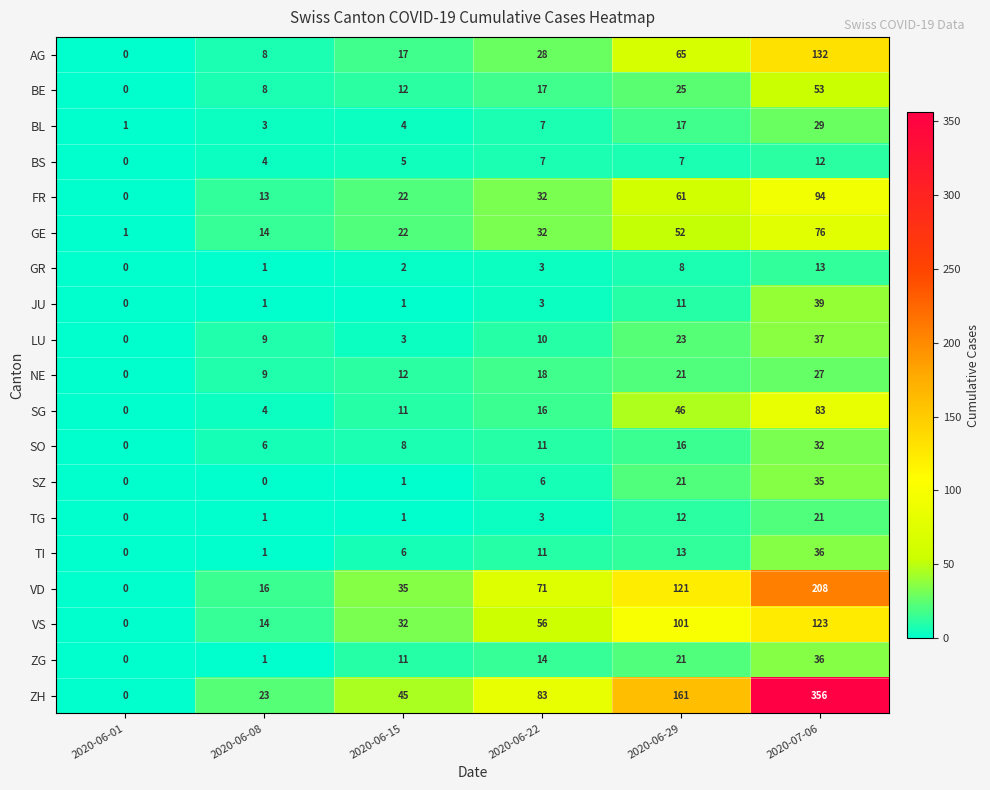

At how many categories does at least one series exceed 233?

1